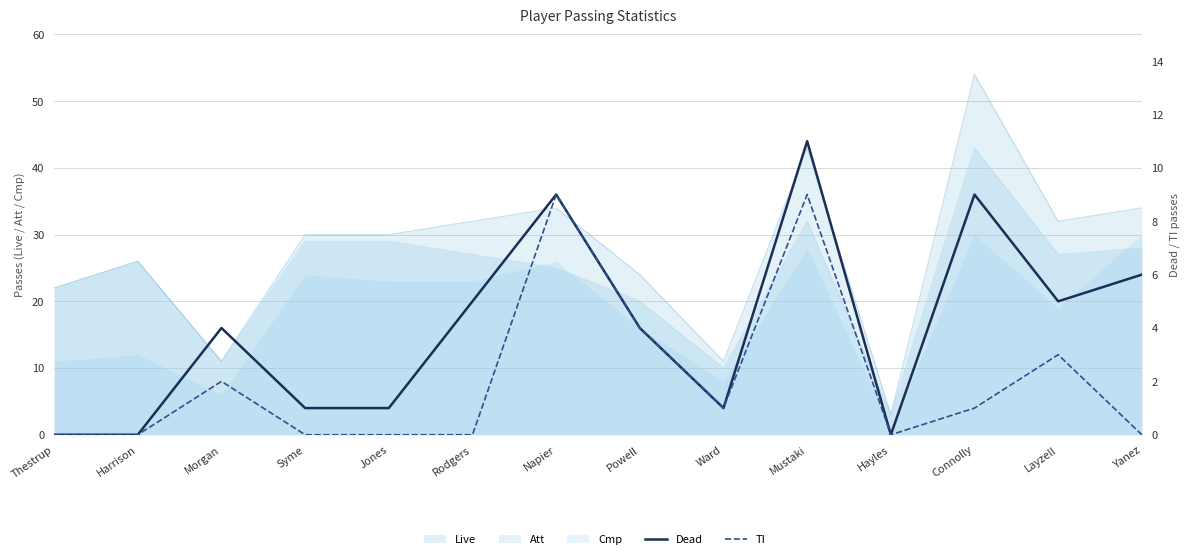

How many categories are shown in the chart?

14